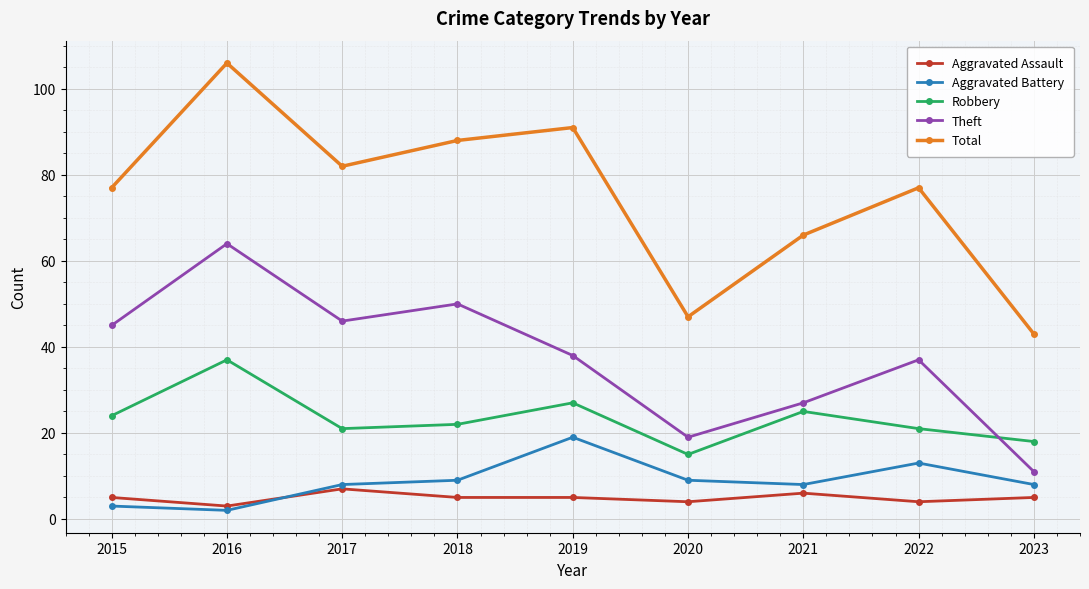

Reading left to right, extract all data points from this chart.

Aggravated Assault: 5	3	7	5	5	4	6	4	5
Aggravated Battery: 3	2	8	9	19	9	8	13	8
Robbery: 24	37	21	22	27	15	25	21	18
Theft: 45	64	46	50	38	19	27	37	11
Total: 77	106	82	88	91	47	66	77	43